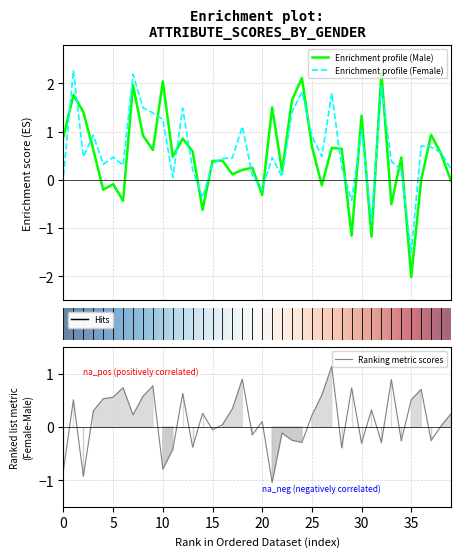

Which series has the largest range (max minus min)?

Value_Male